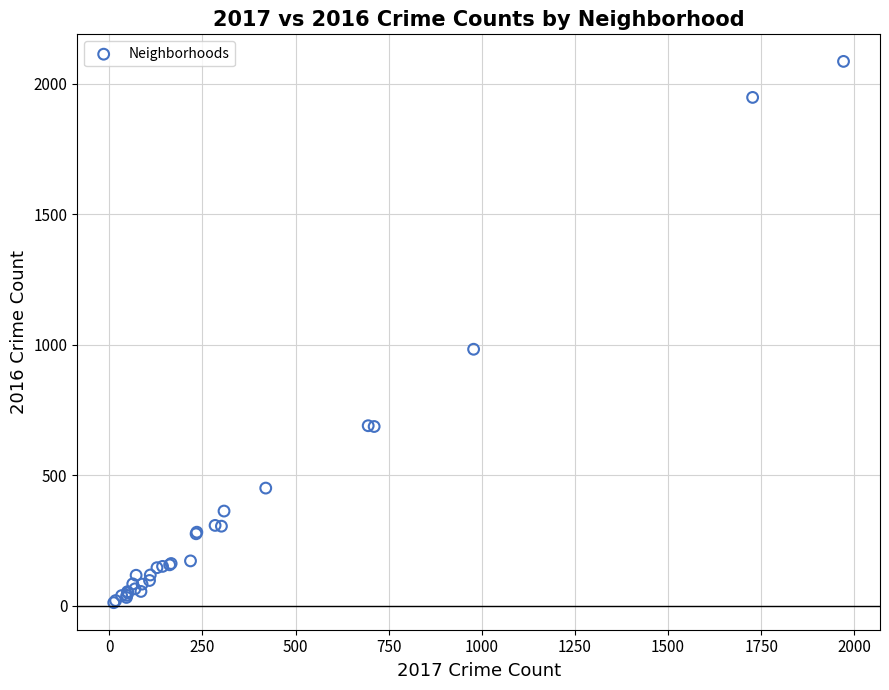

What Y value in the scatter plot is closest to 1049?

983